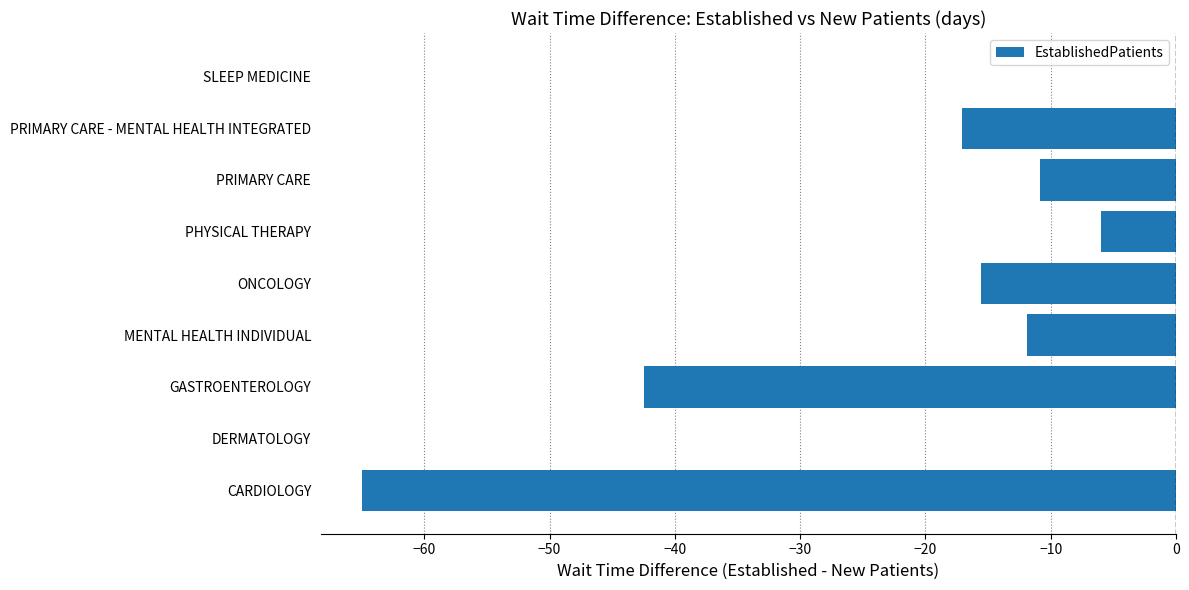

What is the average value?

-18.8